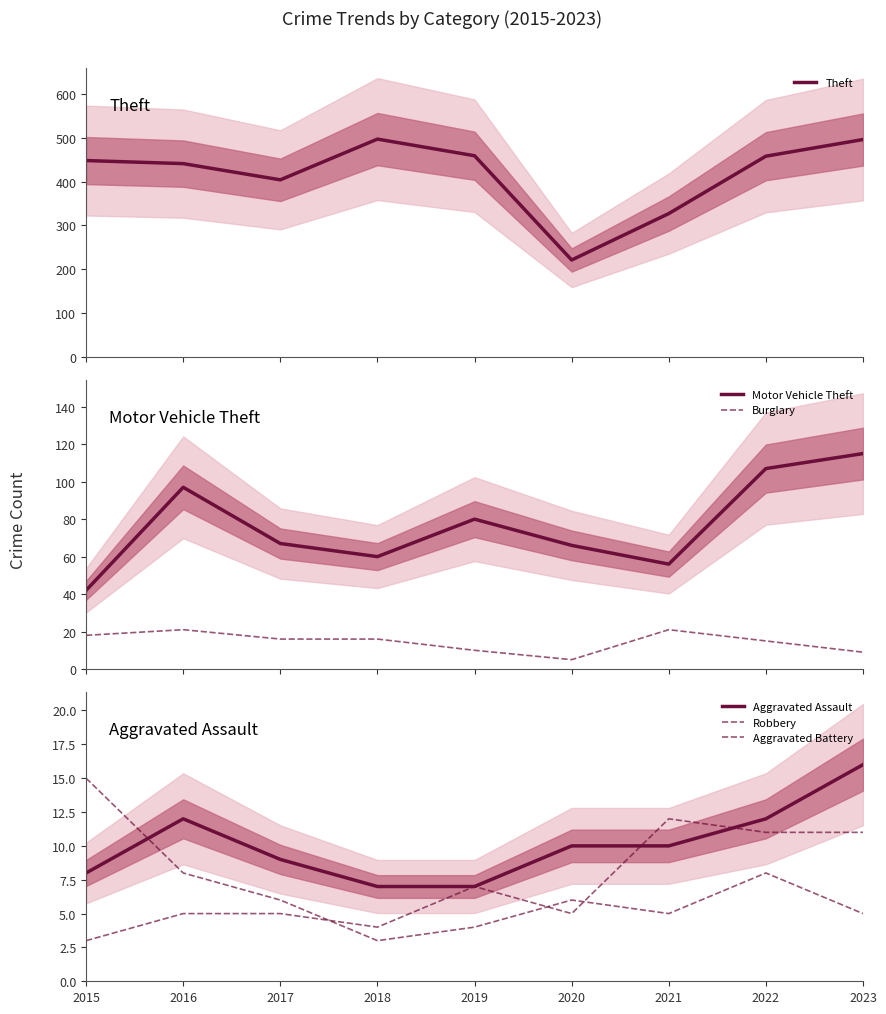

What is the sum of all Aggravated Assault values?

91